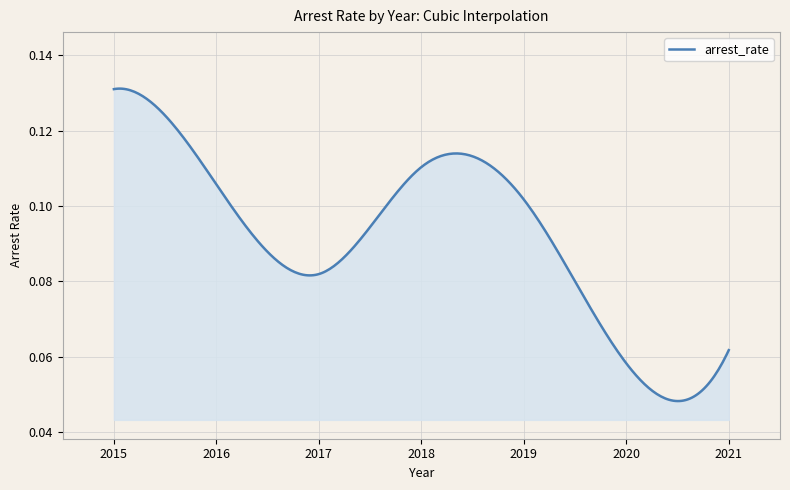

What is the difference between the maximum and minimum values?

0.1